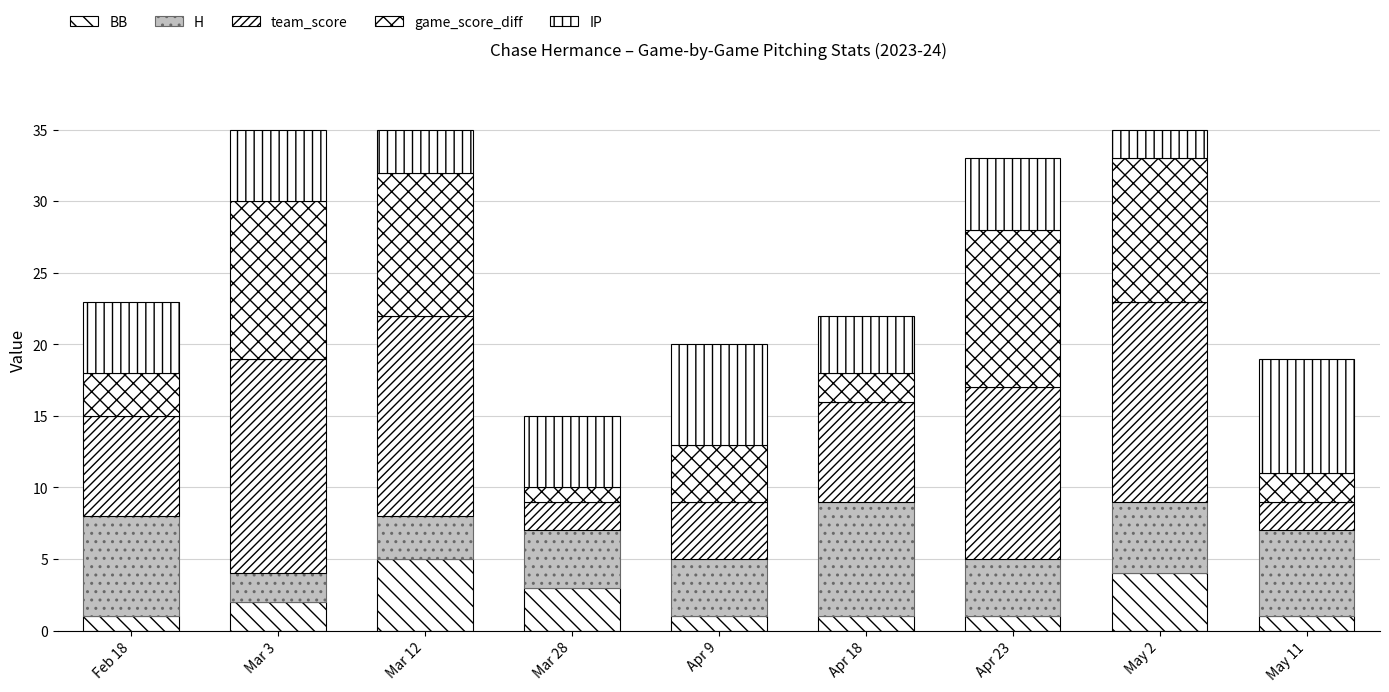

How many bars are there in total?

9